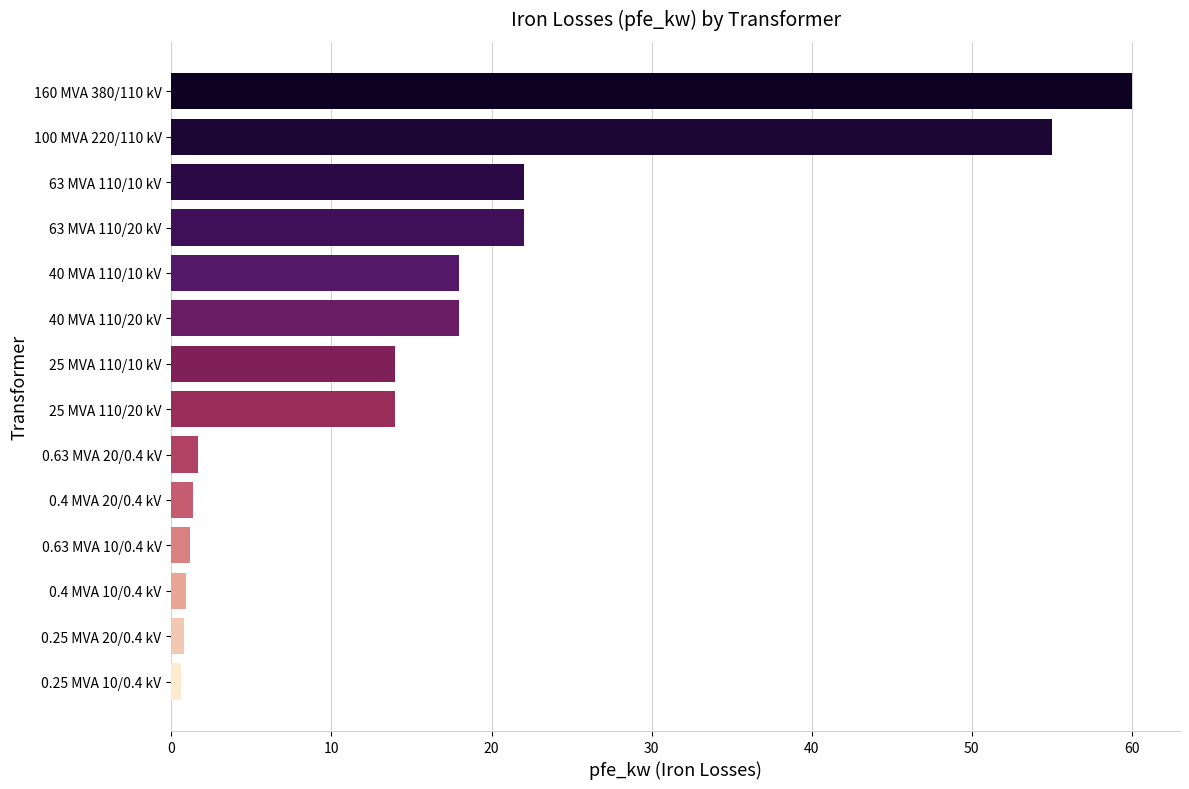

Which category has the highest value across all series?

160 MVA 380/110 kV